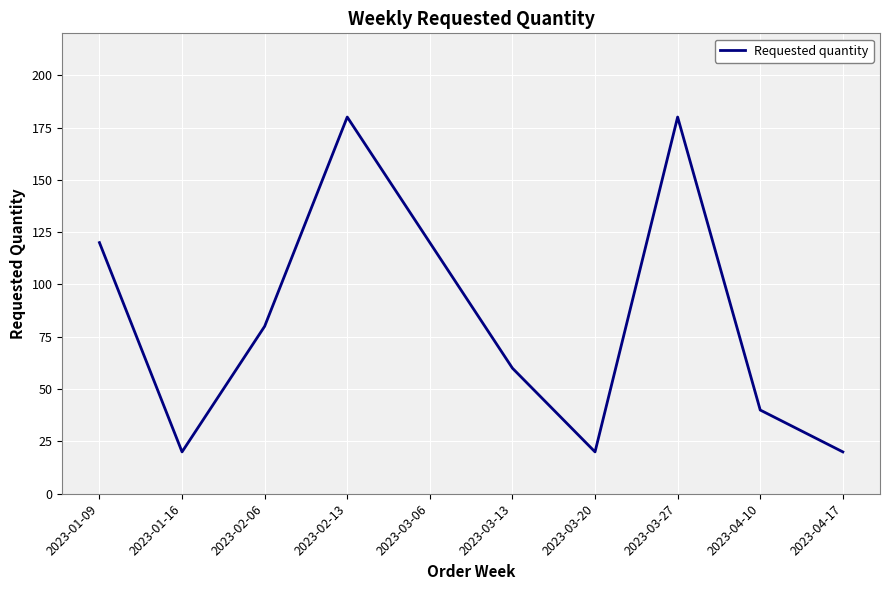

What position from the right is 2023-03-13?

5